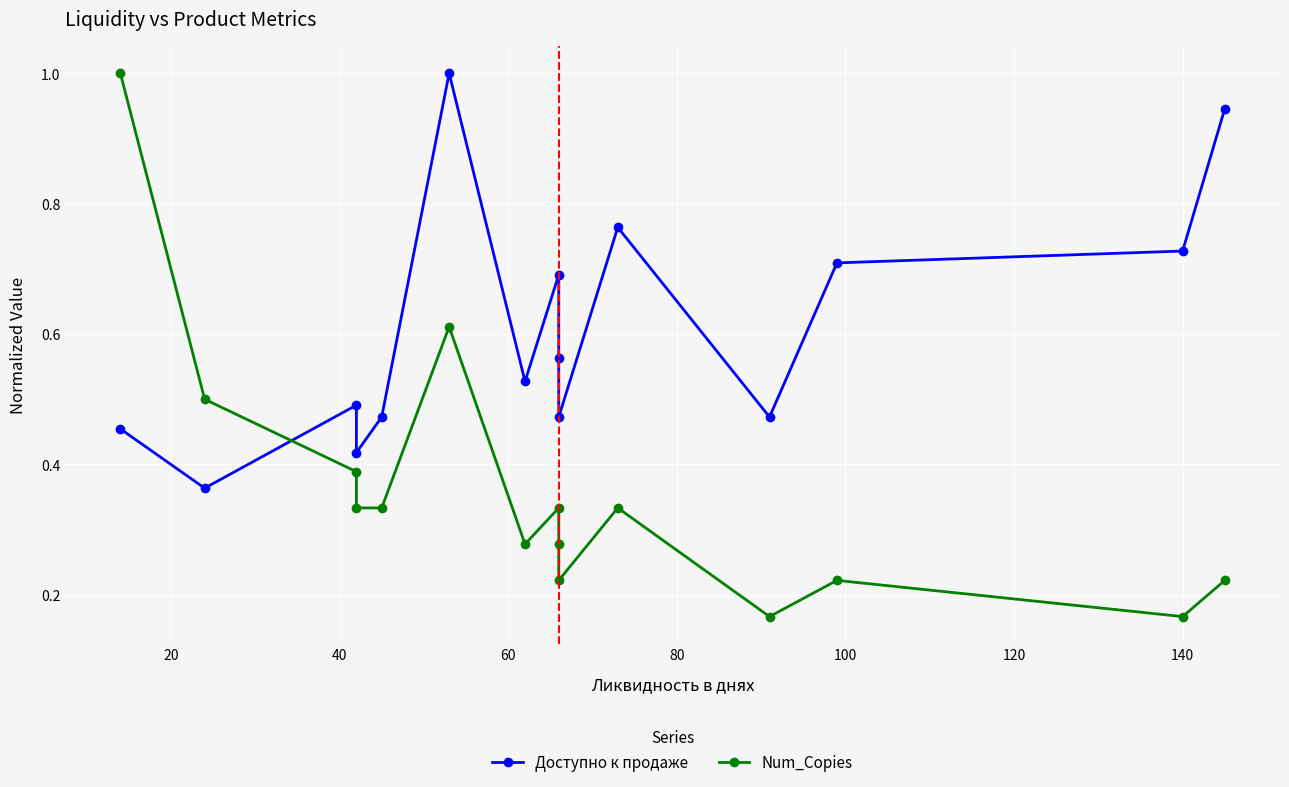

After their last crossing, which series has the higher values: Доступно к продаже or Num_Copies?

Доступно к продаже